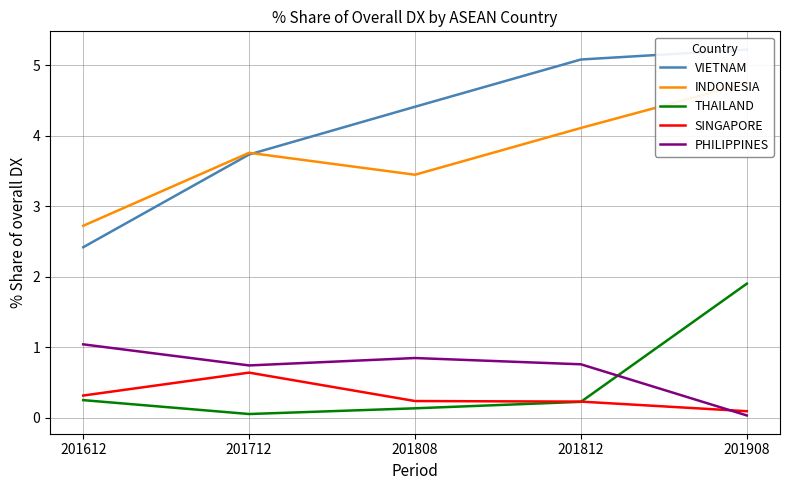

At which label does INDONESIA reach its minimum?

201612